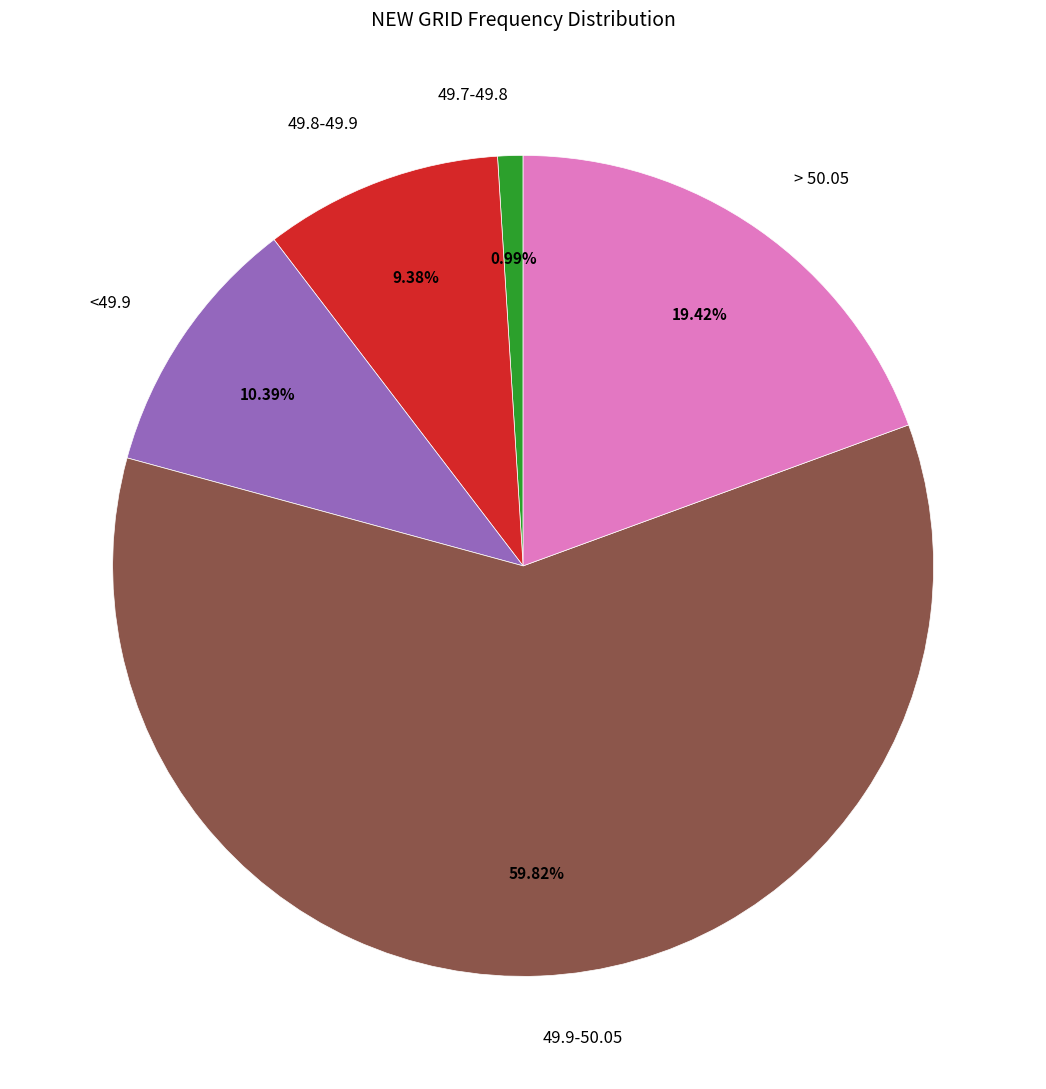

Is it true that 49.7-49.8 is 11% of the pie?

False